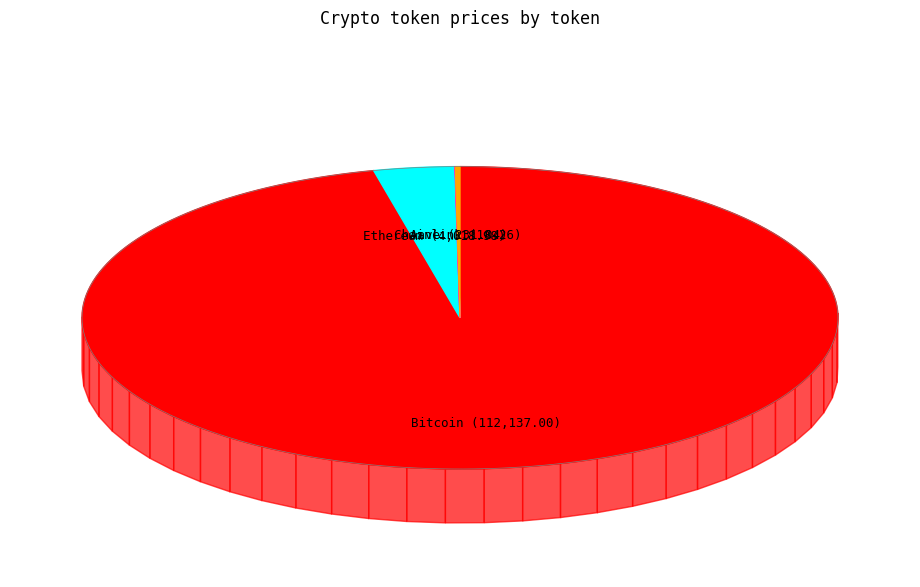

Does Aave represent more than half of the total?

No